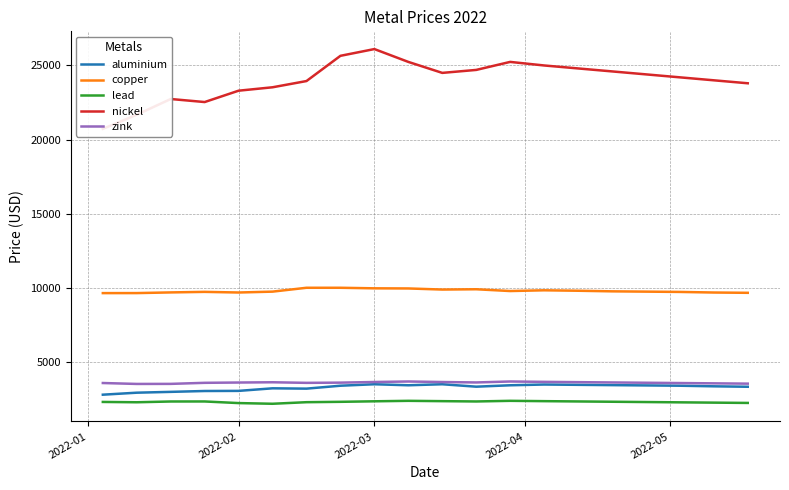

How many interior local peaks does the aluminium series have?

4